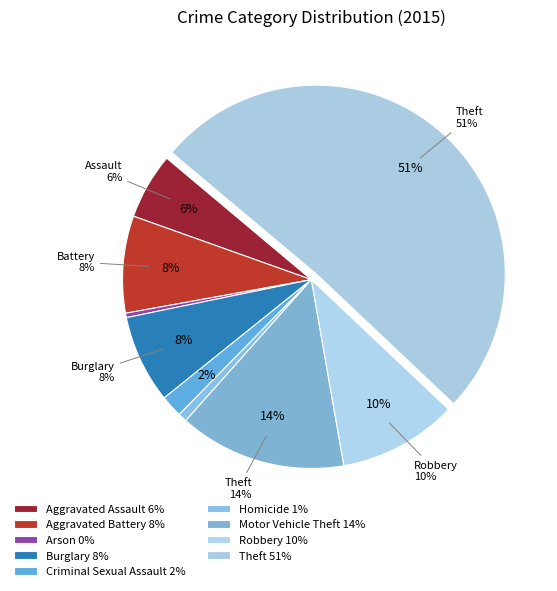

Rank the categories by value from highest to lowest.

Theft, Motor Vehicle Theft, Robbery, Aggravated Battery, Burglary, Aggravated Assault, Criminal Sexual Assault, Homicide, Arson